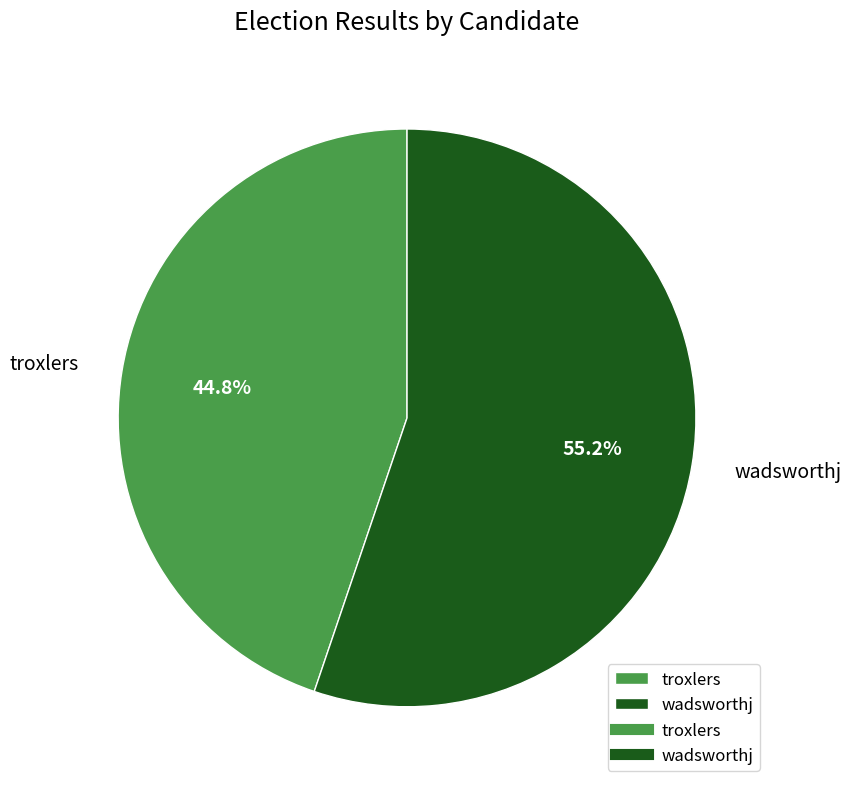

Which slice represents more than half of the pie?

wadsworthj